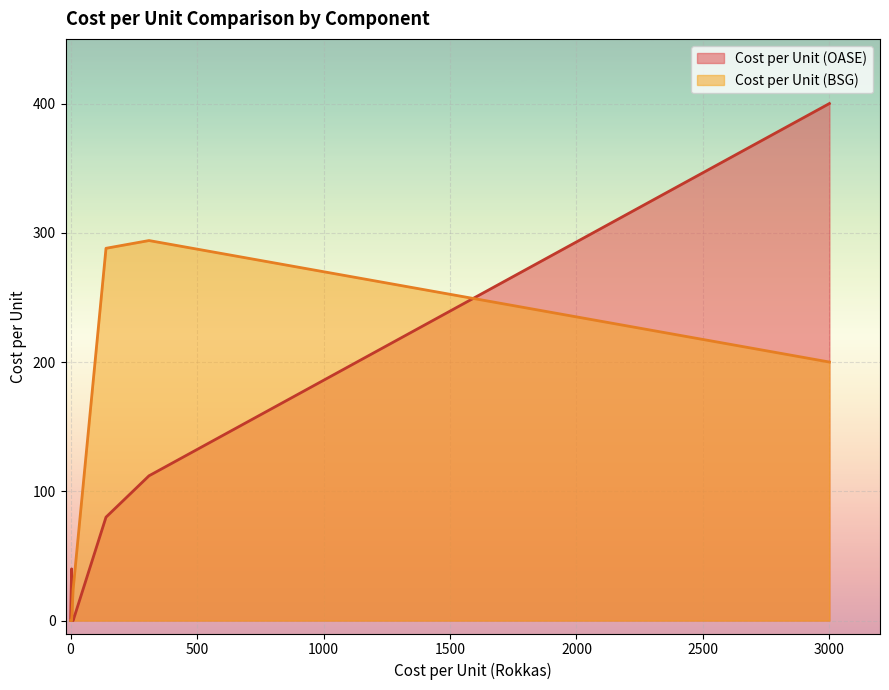

What are all the series names shown in the legend?

Cost per Unit (OASE), Cost per Unit (BSG)